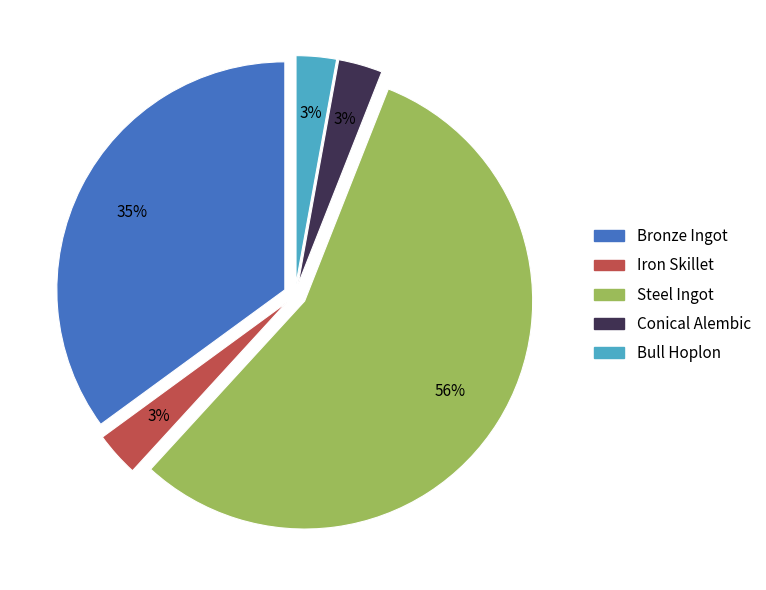

How many slices are in this pie chart?

5